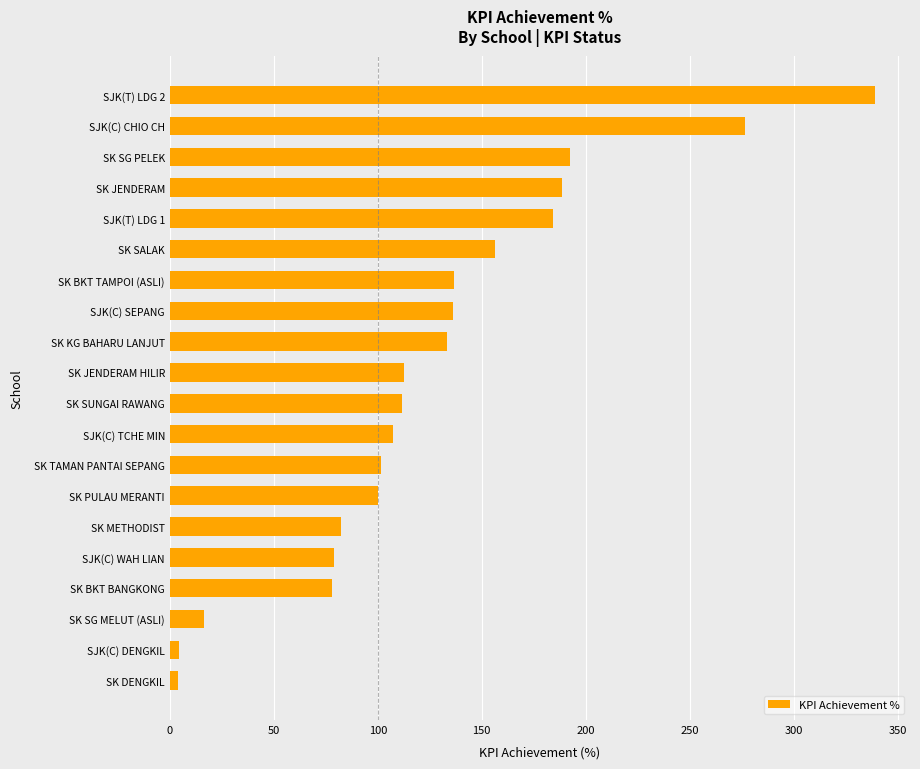

What is the sum of the values at SK SG PELEK and SJK(T) LDG 2?

531.3